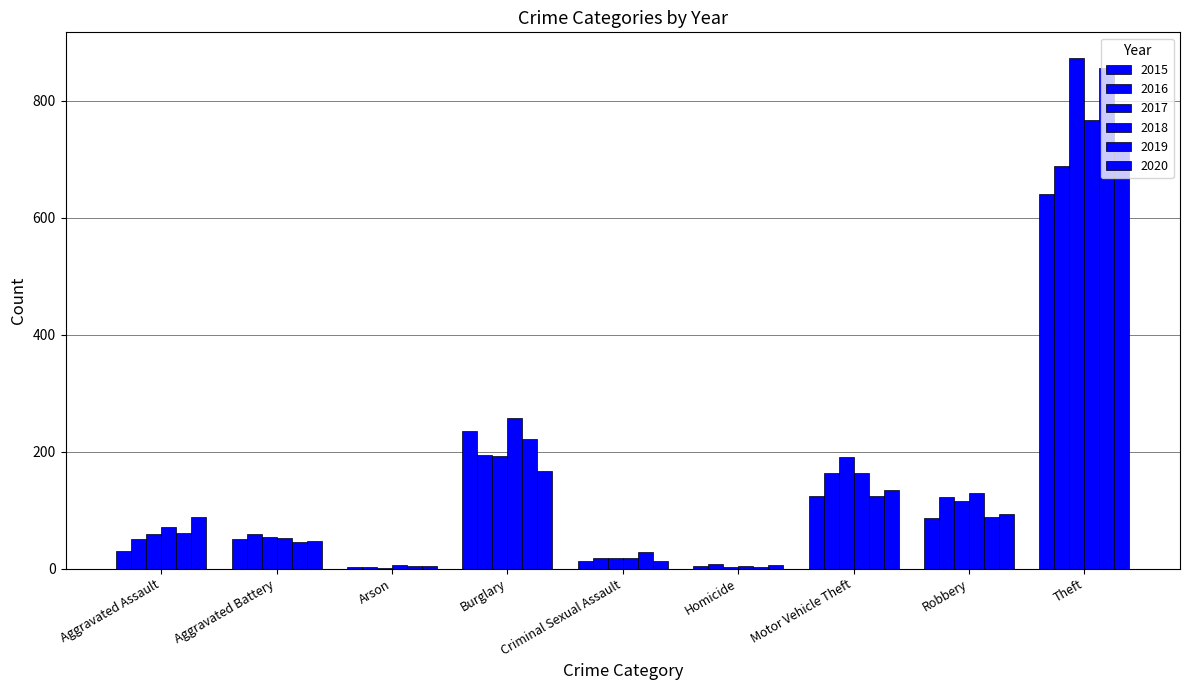

What is the sum of the 2020 values at Arson and Aggravated Battery?

52